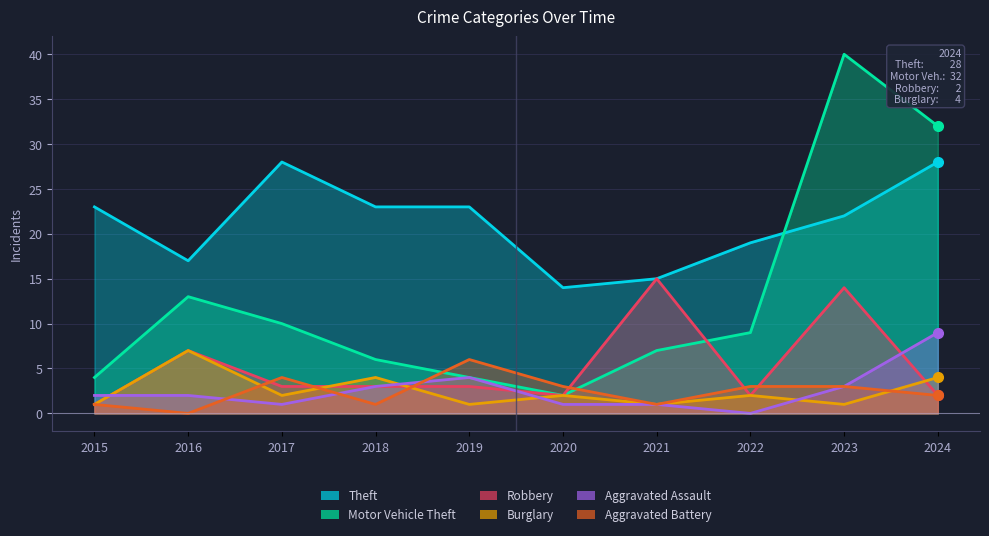

Which has a higher value, 2017 or 2022?

2017